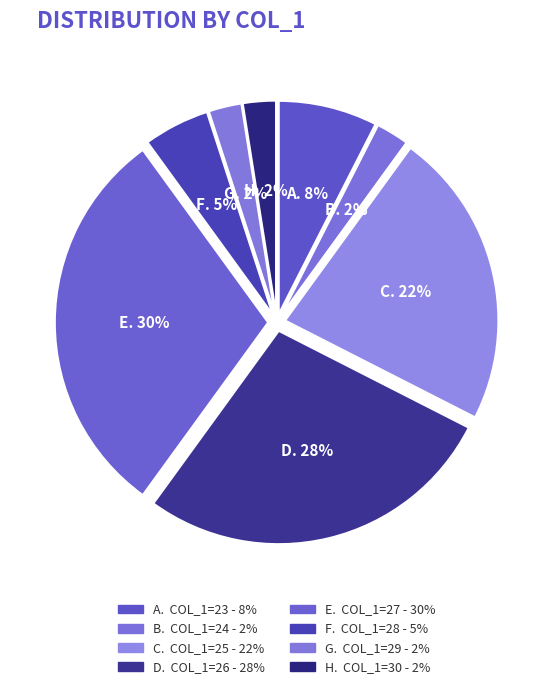

How many segments does this pie chart have?

8